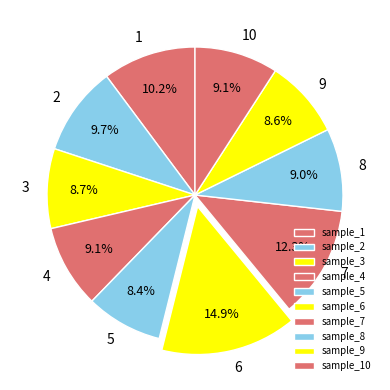

Rank the categories by value from lowest to highest.

5, 9, 3, 8, 4, 10, 2, 1, 7, 6